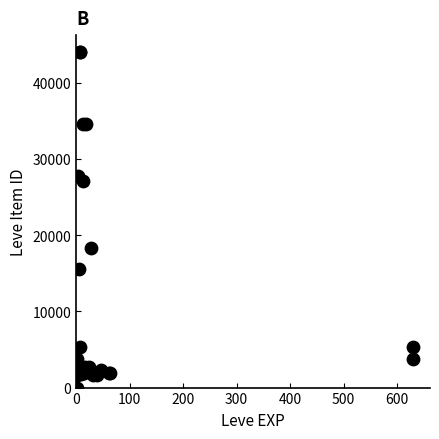

What Y value in the scatter plot is closest to 22012?

18348